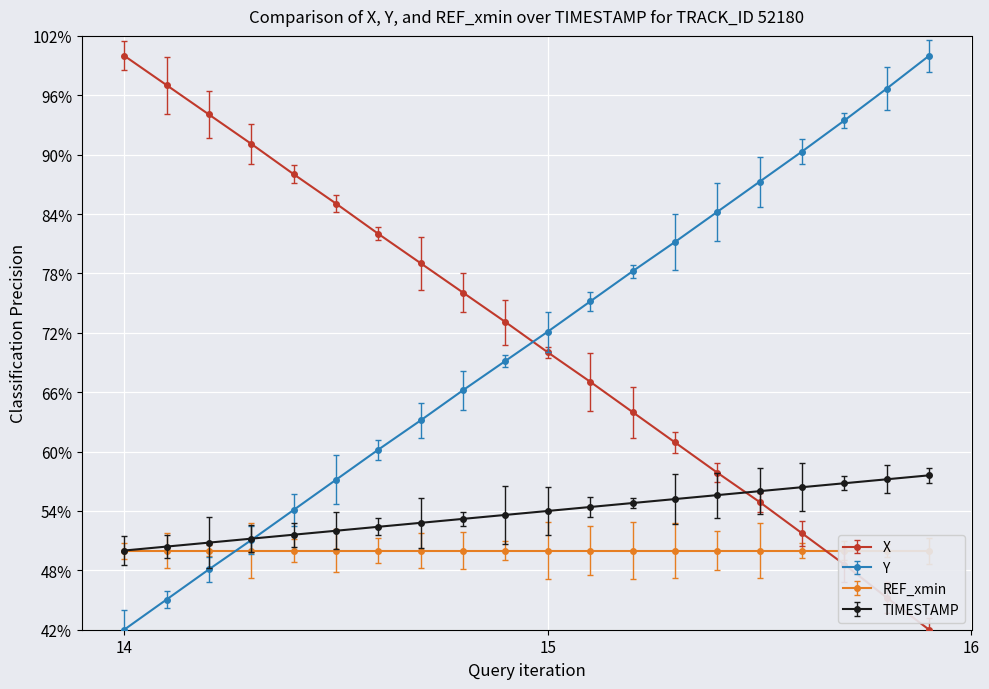

Which series has the largest total across all categories?

X